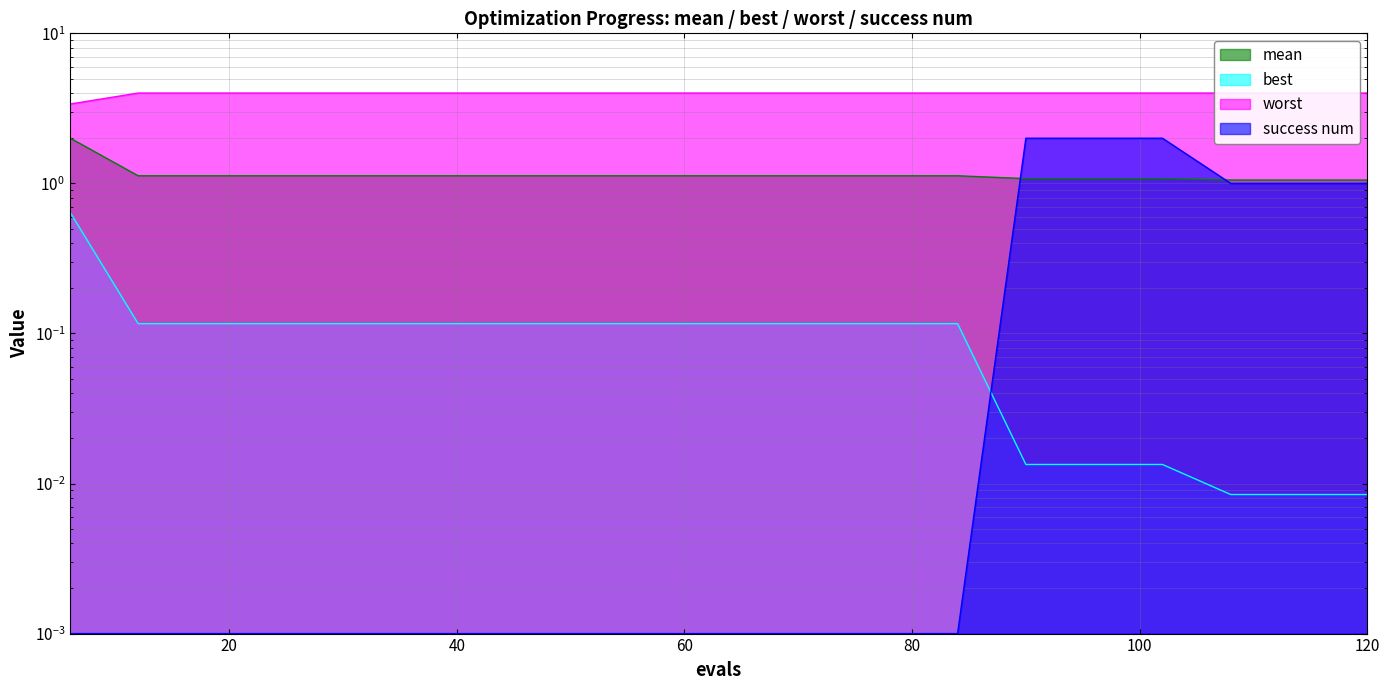

What are all the series names shown in the legend?

mean, best, worst, success num